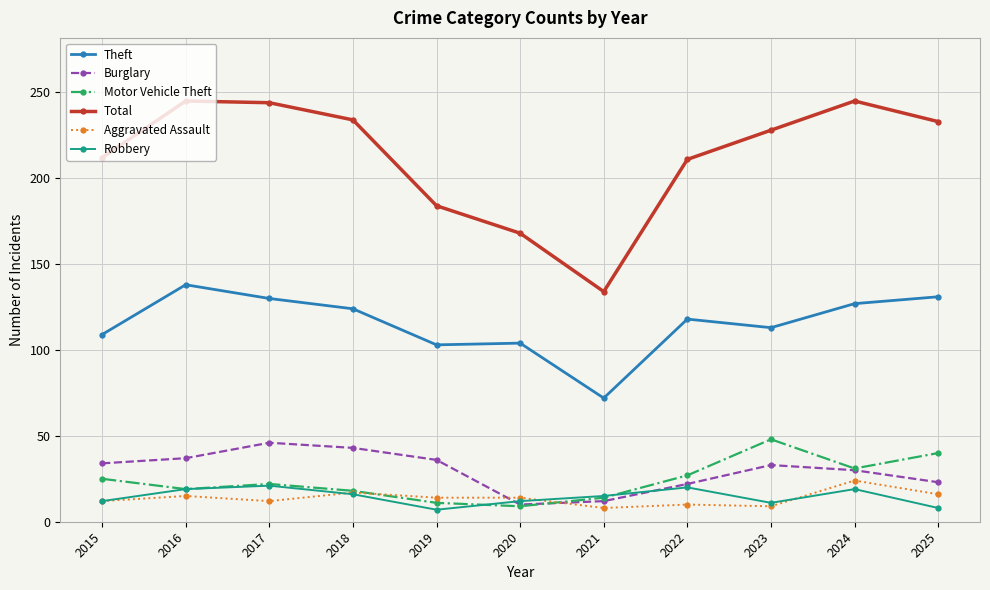

Which series has the widest spread of values?

Total